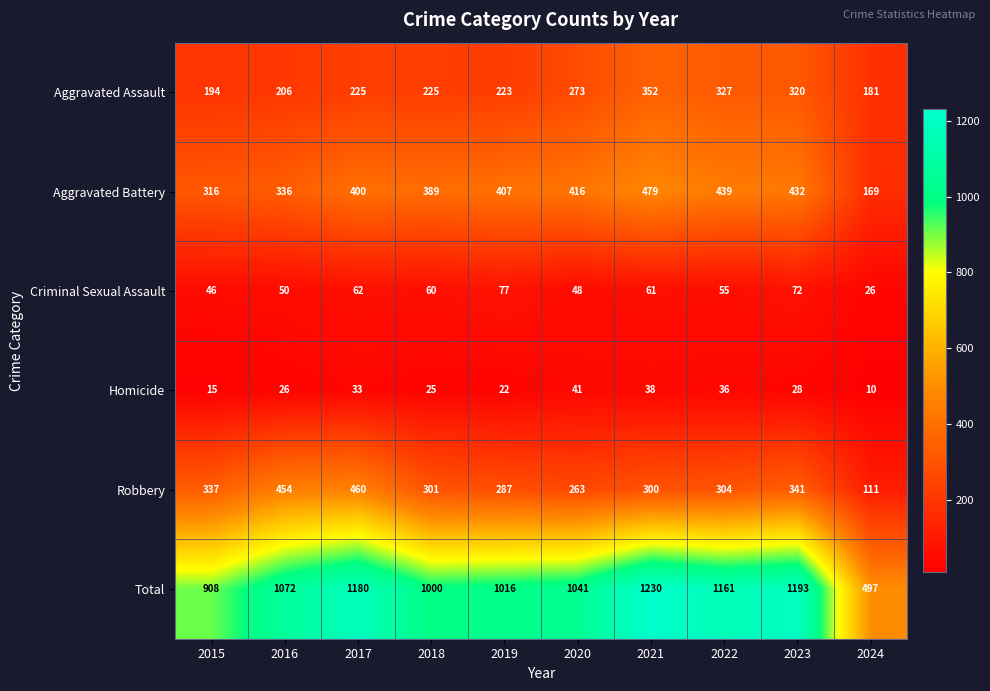

The value of Homicide at 2020 is 41. True or false?

True